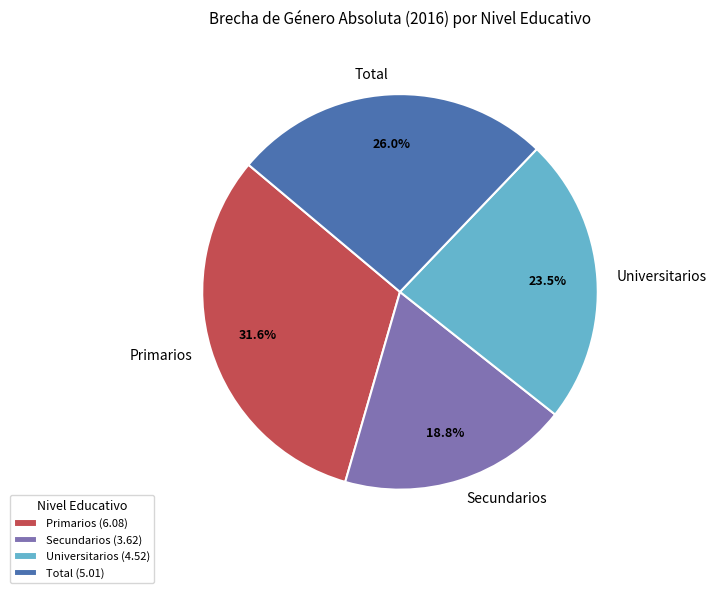

To the nearest percent, what is the difference between the largest and smallest slice percentages?

13%